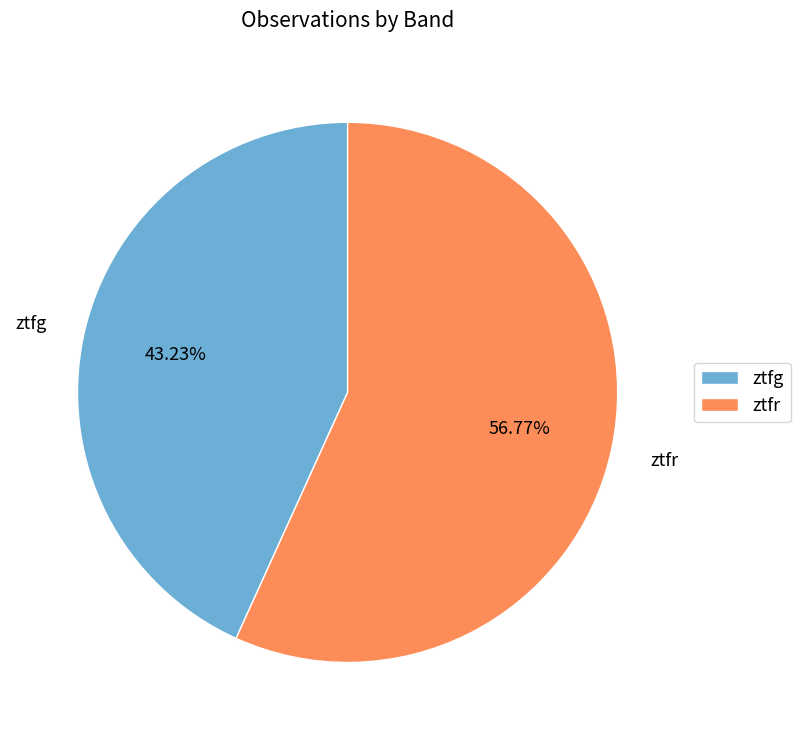

What is the largest slice in the pie chart?

ztfr